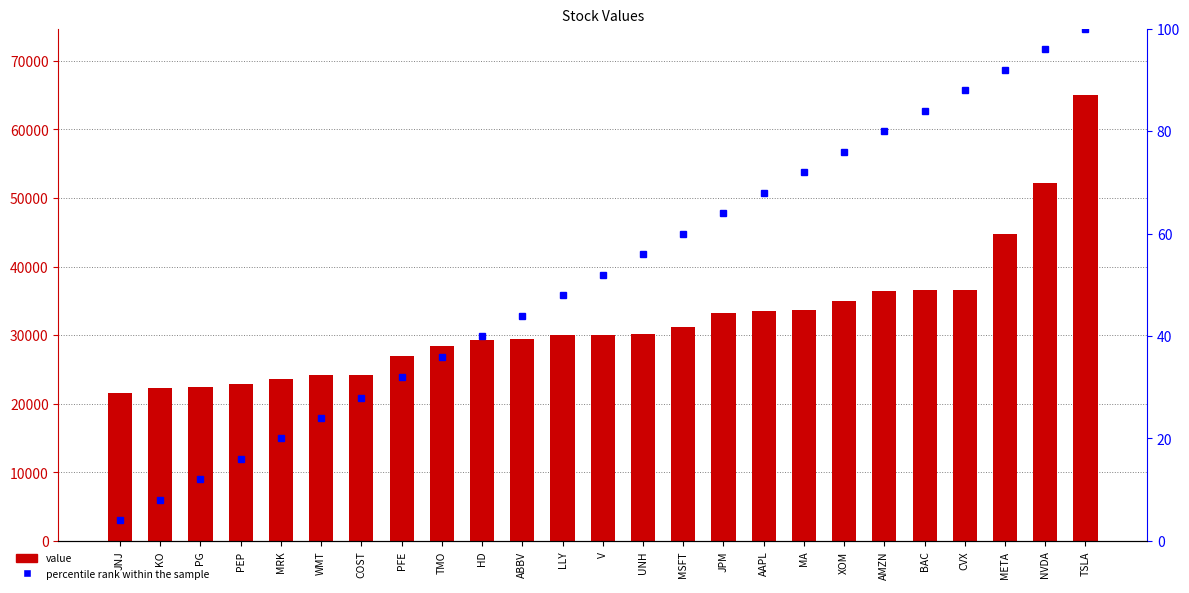

What position from the left is ABBV?

11